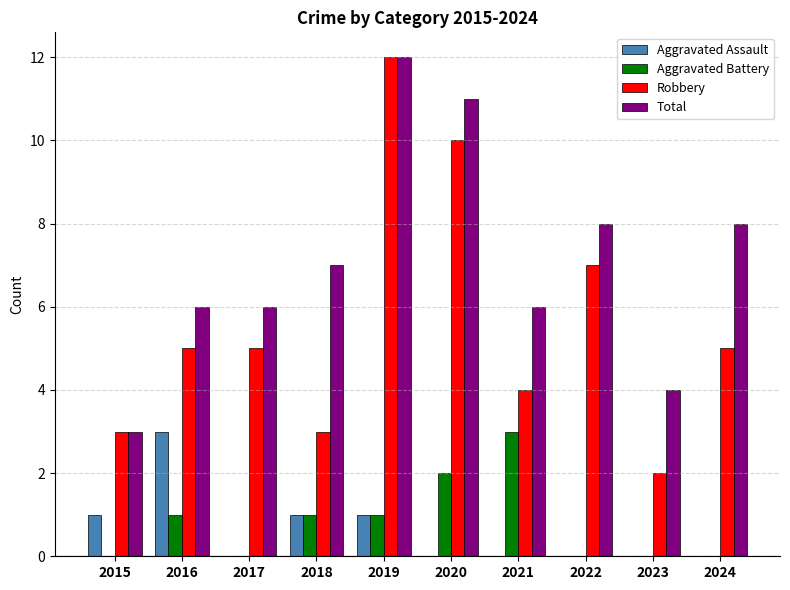

Which series changed the most between 2017 and 2023?

Robbery